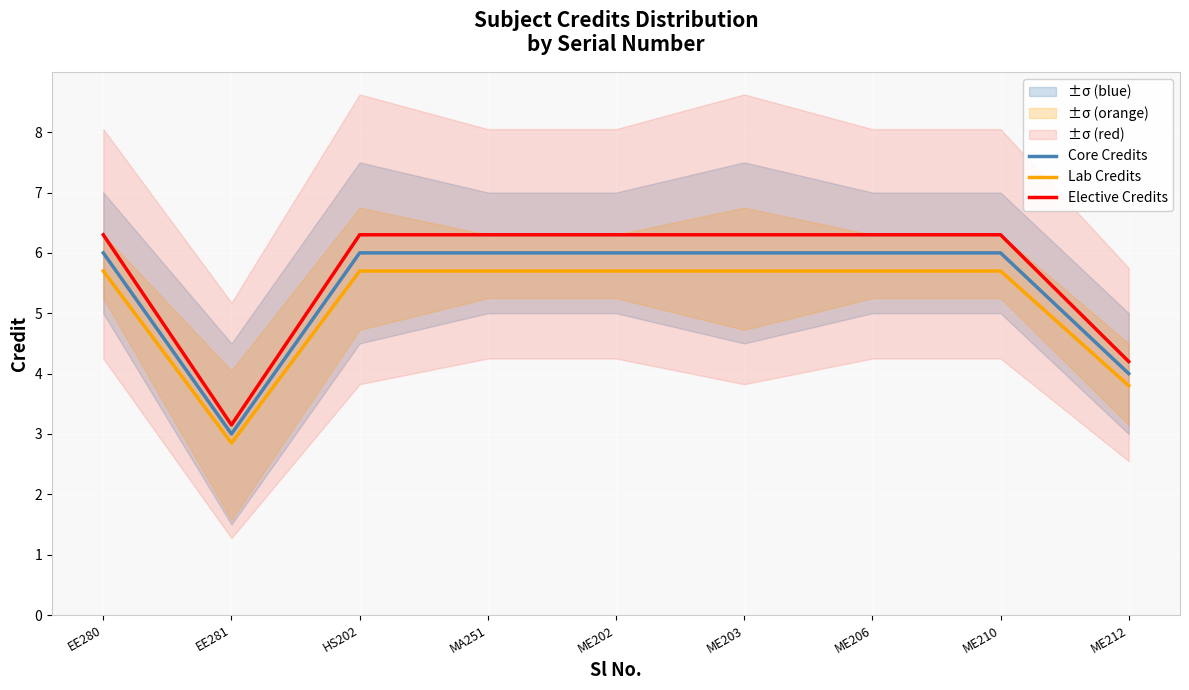

What is the label of the 9th point from the left?

ME212